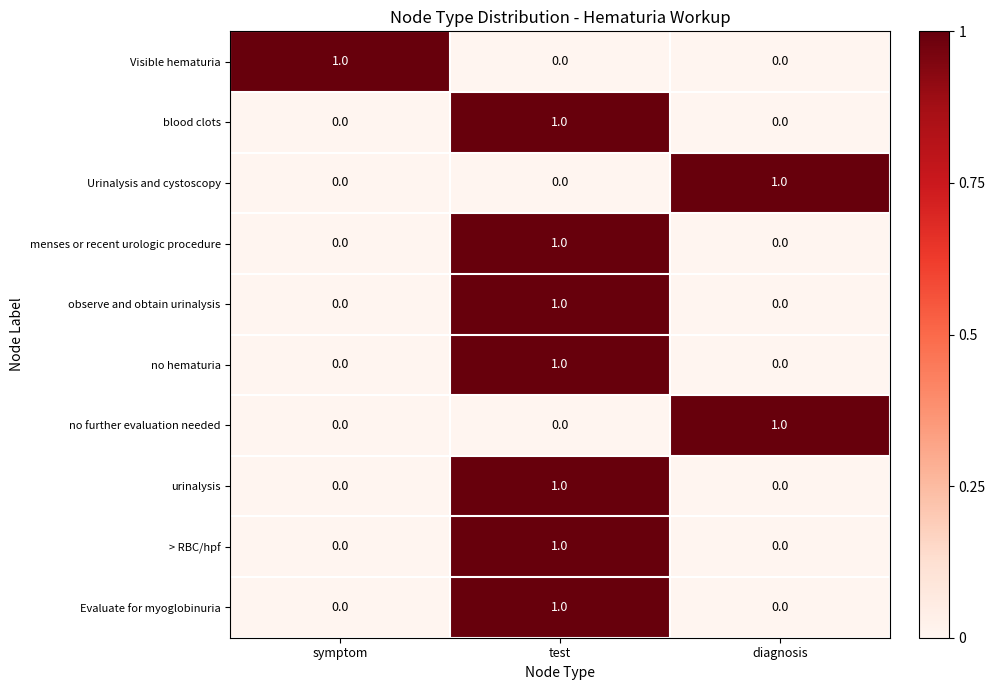

True or false: observe and obtain urinalysis has a value of 0 at symptom.

True